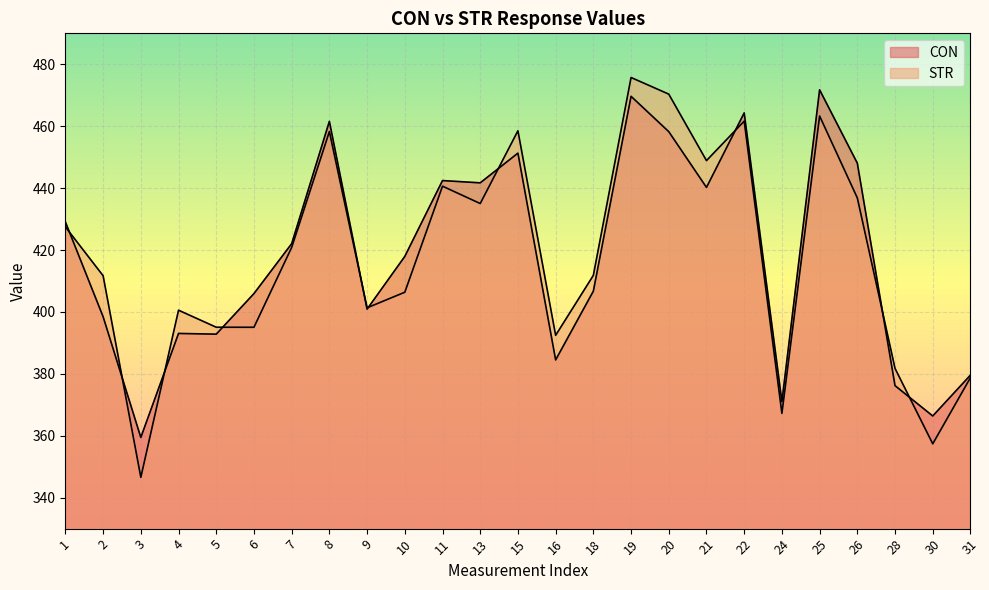

What is the value of the CON point at the 13th from the left?

451.3